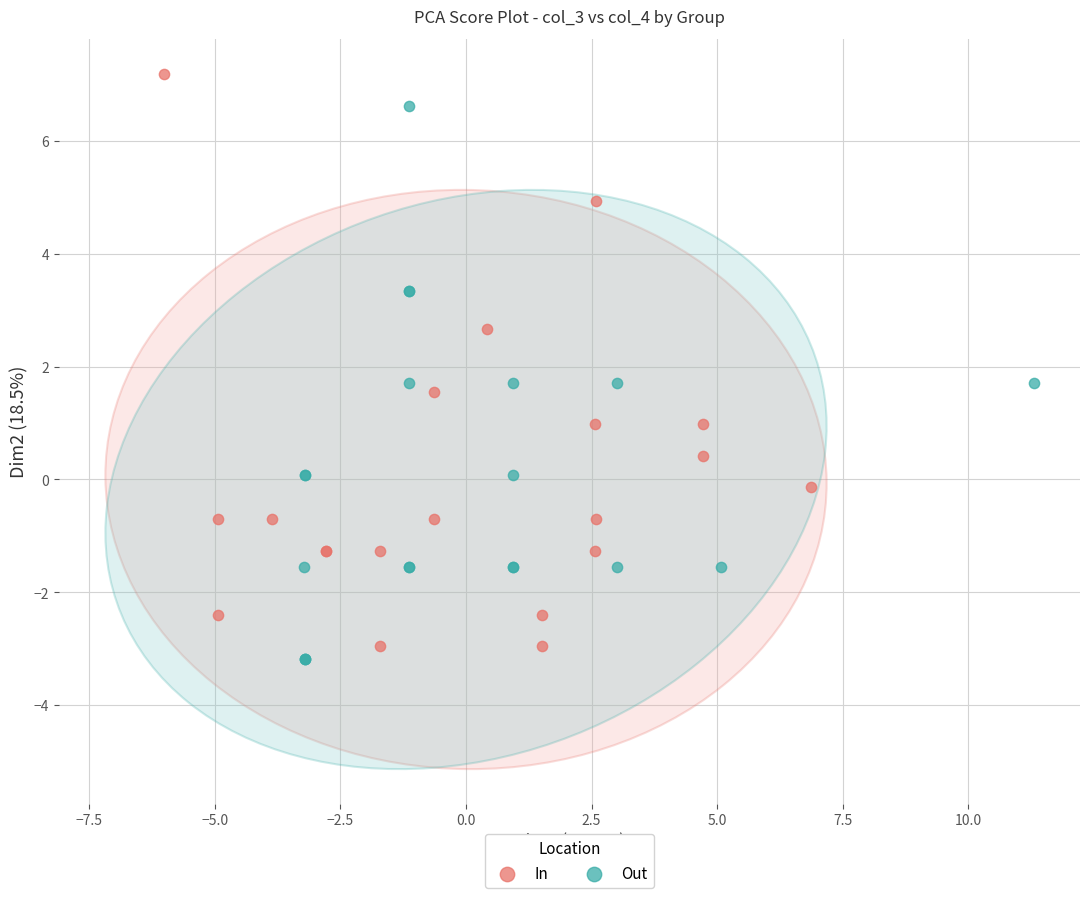

Which series has the largest Y range (max minus min)?

In